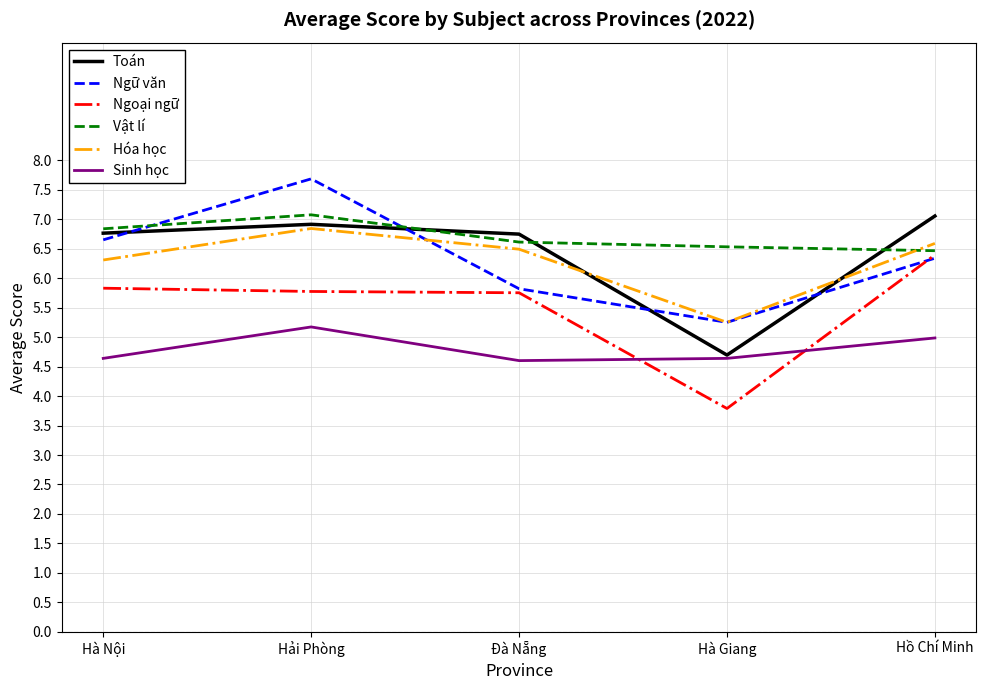

At which label does Ngữ văn first exceed 6?

Hà Nội